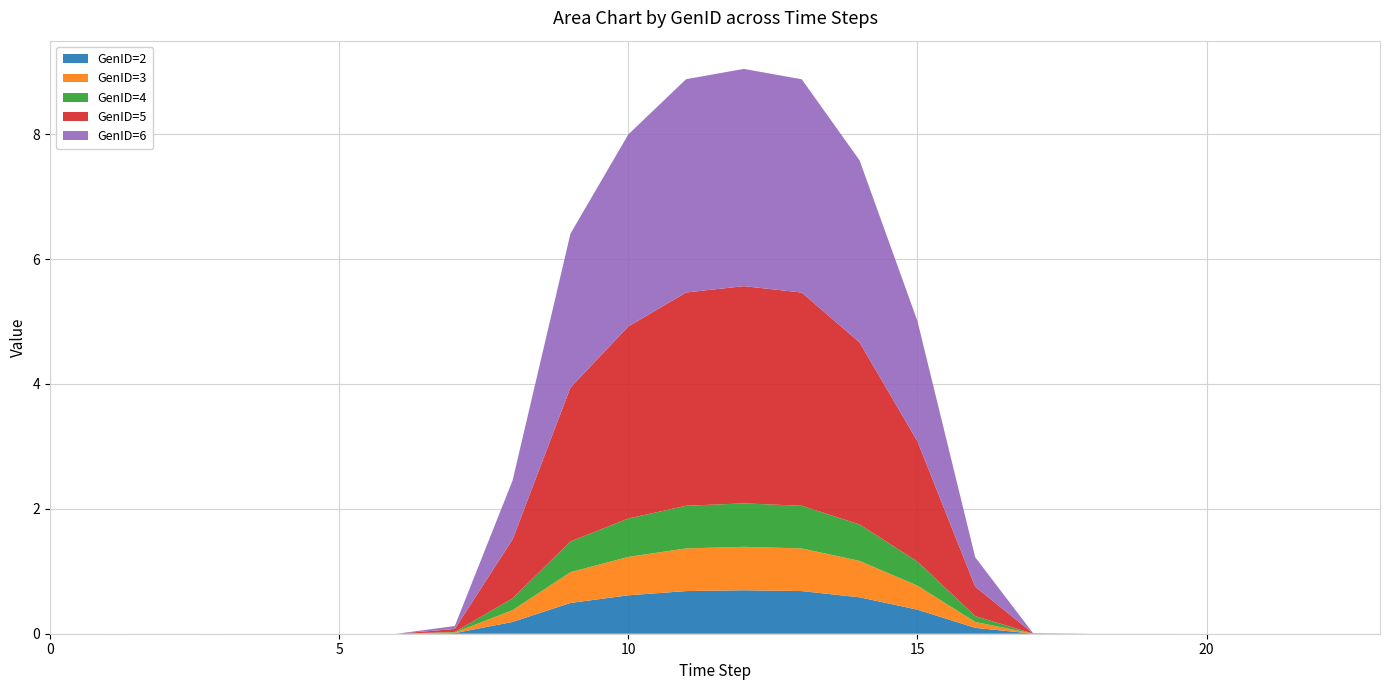

Reading right to left, what are all the values shown in this chart?

GenID=2: 23=0.0	22=0.0	21=0.0	20=0.0	19=0.0	18=0.0	17=0.0	16=0.1	15=0.4	14=0.6	13=0.7	12=0.7	11=0.7	10=0.6	9=0.5	8=0.2	7=0.0	6=0.0	5=0.0	4=0.0	3=0.0	2=0.0	1=0.0	0=0.0
GenID=3: 23=0.0	22=0.0	21=0.0	20=0.0	19=0.0	18=0.0	17=0.0	16=0.1	15=0.4	14=0.6	13=0.7	12=0.7	11=0.7	10=0.6	9=0.5	8=0.2	7=0.0	6=0.0	5=0.0	4=0.0	3=0.0	2=0.0	1=0.0	0=0.0
GenID=4: 23=0.0	22=0.0	21=0.0	20=0.0	19=0.0	18=0.0	17=0.0	16=0.1	15=0.4	14=0.6	13=0.7	12=0.7	11=0.7	10=0.6	9=0.5	8=0.2	7=0.0	6=0.0	5=0.0	4=0.0	3=0.0	2=0.0	1=0.0	0=0.0
GenID=5: 23=0.0	22=0.0	21=0.0	20=0.0	19=0.0	18=0.0	17=0.0	16=0.5	15=1.9	14=2.9	13=3.4	12=3.5	11=3.4	10=3.1	9=2.5	8=0.9	7=0.0	6=0.0	5=0.0	4=0.0	3=0.0	2=0.0	1=0.0	0=0.0
GenID=6: 23=0.0	22=0.0	21=0.0	20=0.0	19=0.0	18=0.0	17=0.0	16=0.5	15=1.9	14=2.9	13=3.4	12=3.5	11=3.4	10=3.1	9=2.5	8=0.9	7=0.0	6=0.0	5=0.0	4=0.0	3=0.0	2=0.0	1=0.0	0=0.0